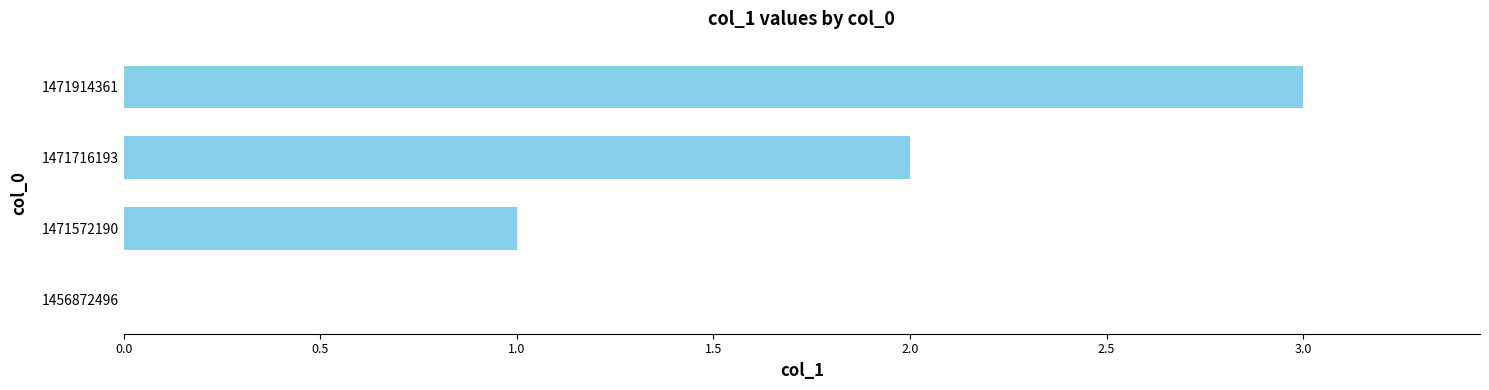

How many positive values are there?

3